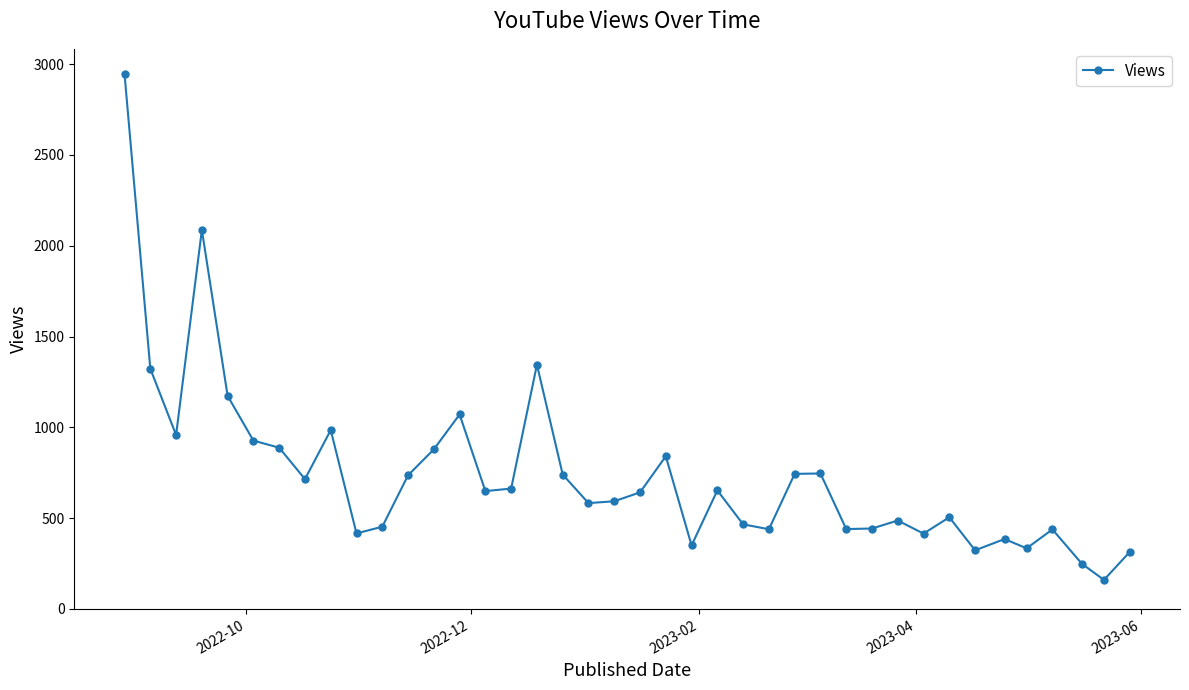

What is the smallest value displayed?

160